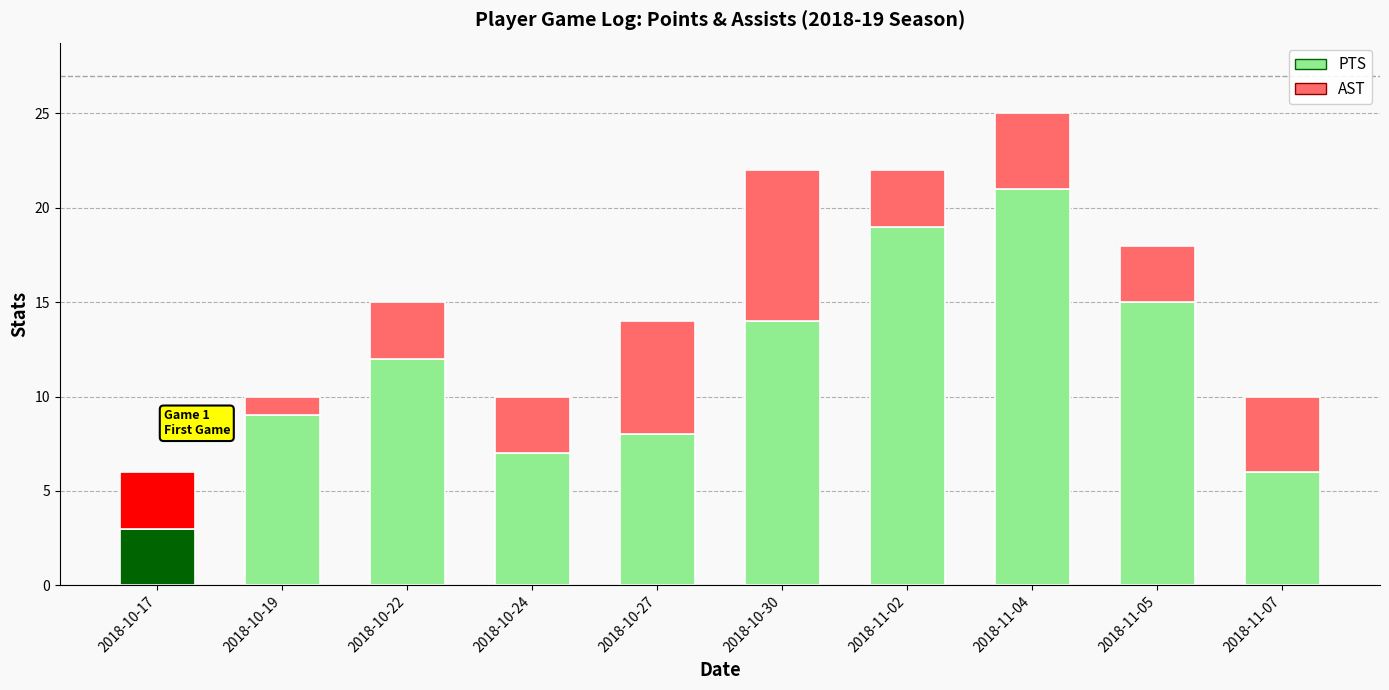

What is the total value across all series at 2018-11-04?

25